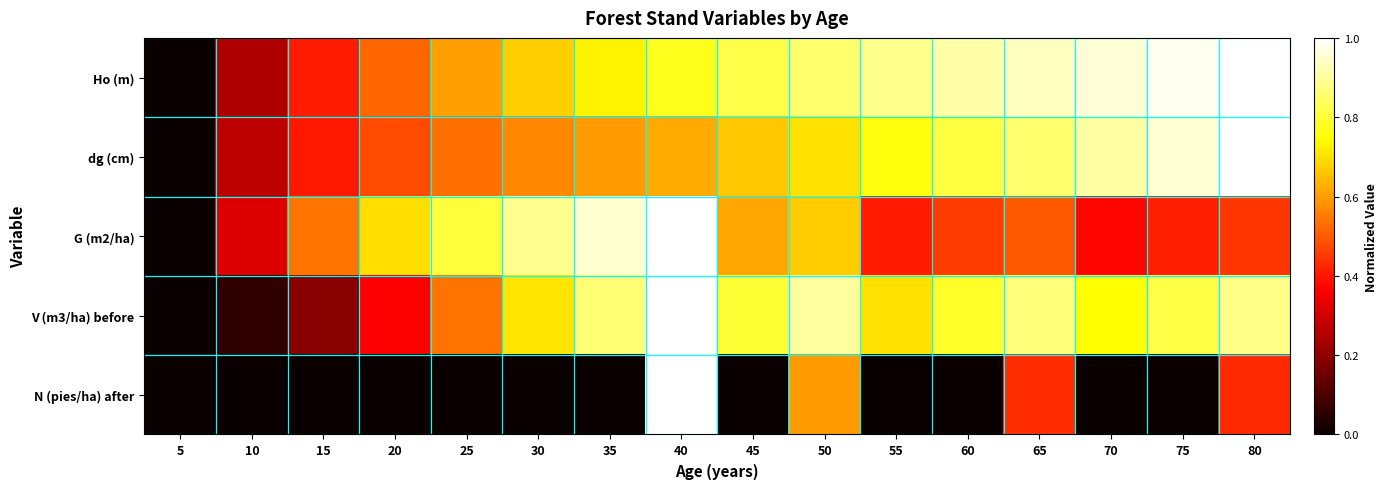

Reading left to right, extract all data points from this chart.

Ho (m): 5=0.0	10=0.2	15=0.4	20=0.5	25=0.6	30=0.7	35=0.7	40=0.8	45=0.8	50=0.9	55=0.9	60=0.9	65=0.9	70=1.0	75=1.0	80=1.0
dg (cm): 5=0.0	10=0.3	15=0.4	20=0.5	25=0.5	30=0.6	35=0.6	40=0.6	45=0.7	50=0.7	55=0.8	60=0.8	65=0.9	70=0.9	75=1.0	80=1.0
G (m2/ha): 5=0.0	10=0.3	15=0.5	20=0.7	25=0.8	30=0.9	35=1.0	40=1.0	45=0.6	50=0.7	55=0.4	60=0.5	65=0.5	70=0.4	75=0.4	80=0.4
V (m3/ha) before: 5=0.0	10=0.1	15=0.2	20=0.4	25=0.5	30=0.7	35=0.9	40=1.0	45=0.8	50=0.9	55=0.7	60=0.8	65=0.9	70=0.7	75=0.8	80=0.9
N (pies/ha) after: 5=0.0	10=0.0	15=0.0	20=0.0	25=0.0	30=0.0	35=0.0	40=1.0	45=0.0	50=0.6	55=0.0	60=0.0	65=0.4	70=0.0	75=0.0	80=0.4